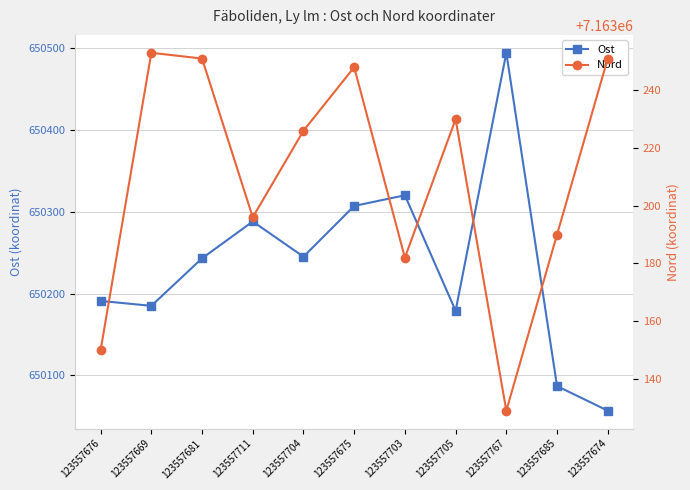

What value does the Nord series have at 123557681?

7163251